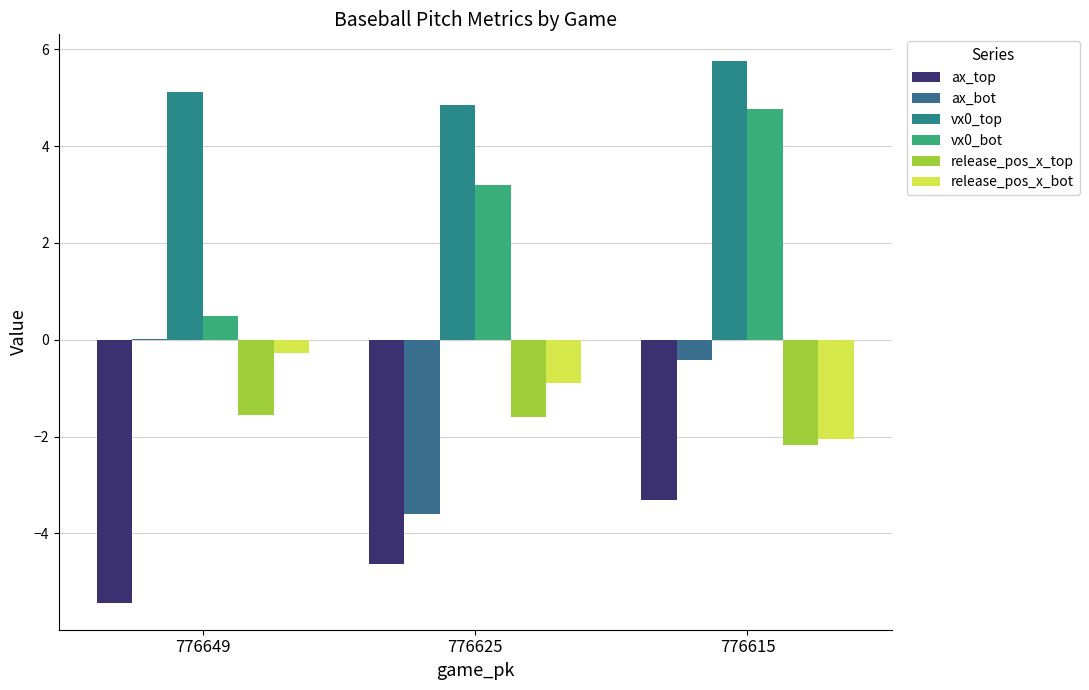

Where is release_pos_x_top nearest to the value -1?

776649